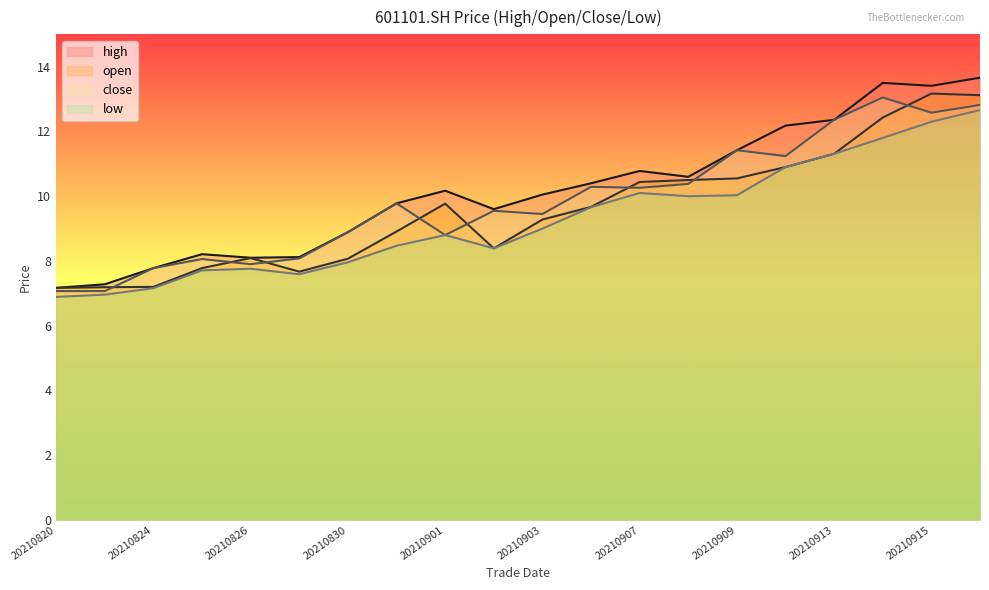

At 20210824, list the series in order from largest to smallest.

high, close, open, low